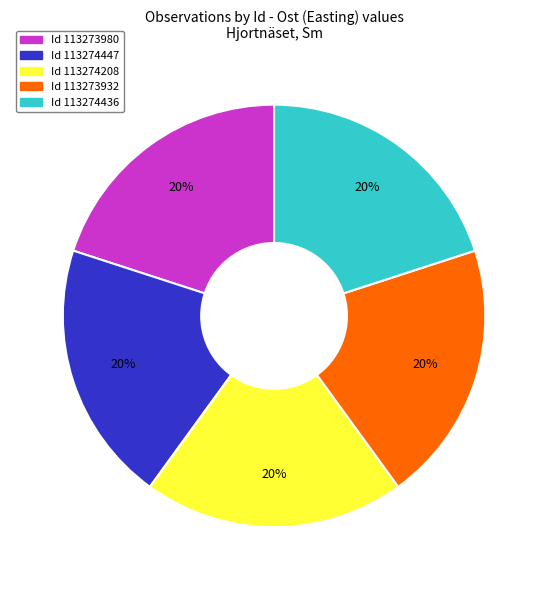

Is there a majority slice in this chart?

No